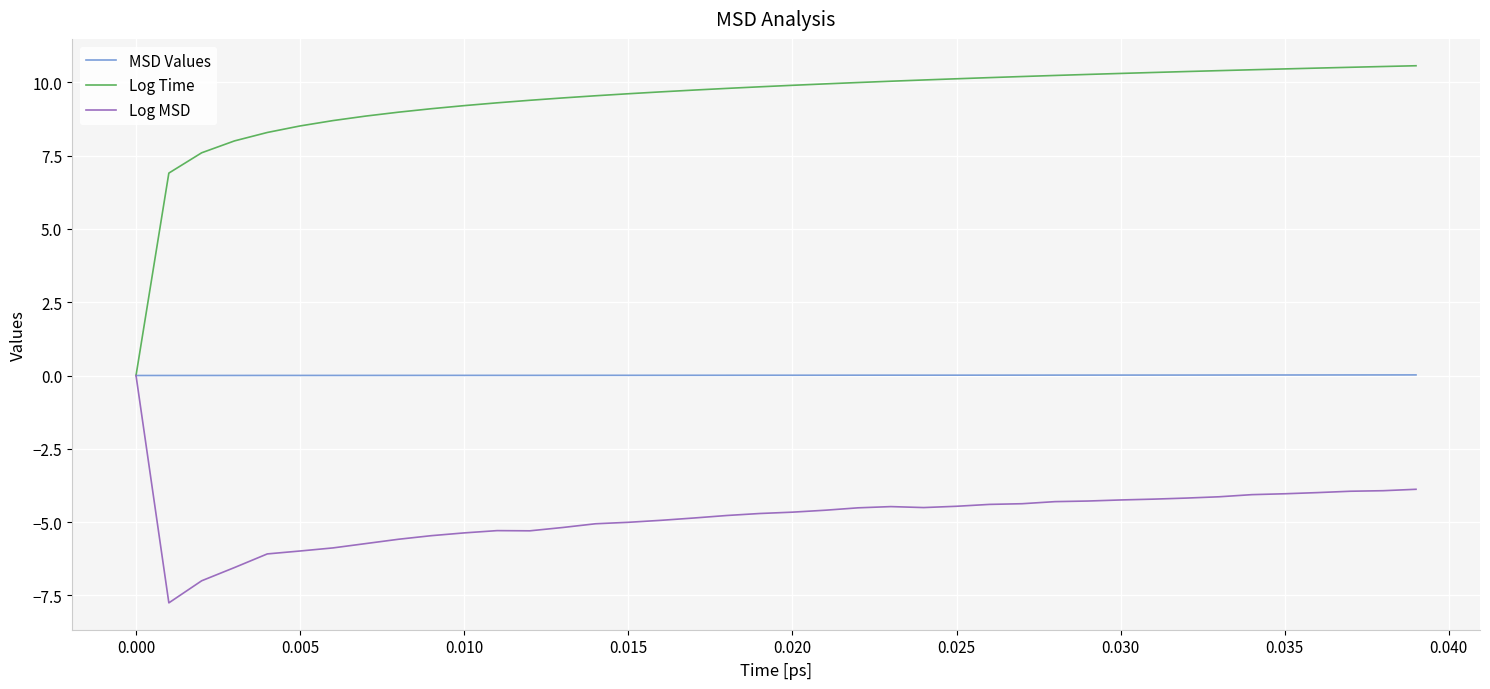

Which series has the widest spread of values?

Log Time